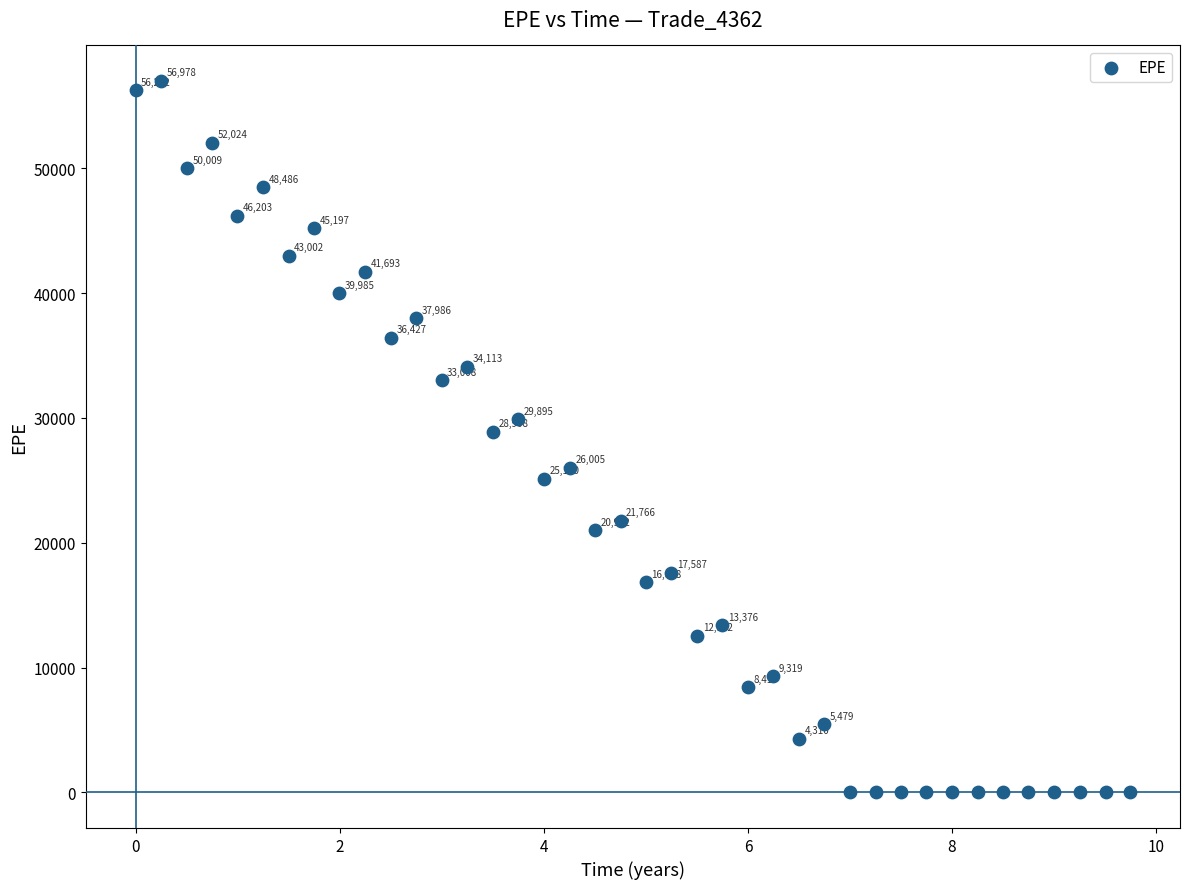

What Y value in the scatter plot is closest to 28488?

28907.8